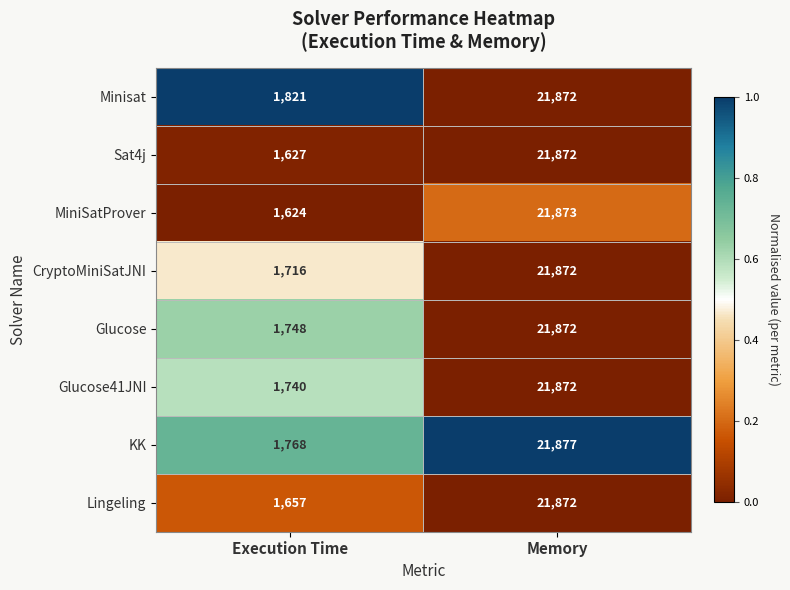

Which series has the largest range (max minus min)?

MiniSatProver